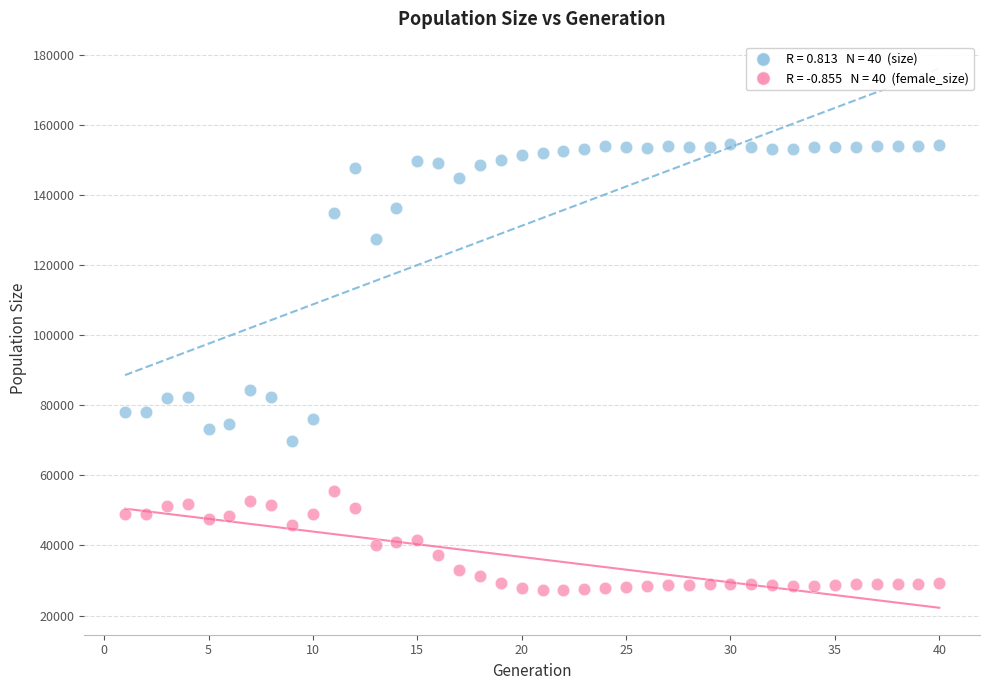

Across all data points, what is the range of X values (max minus min)?

39